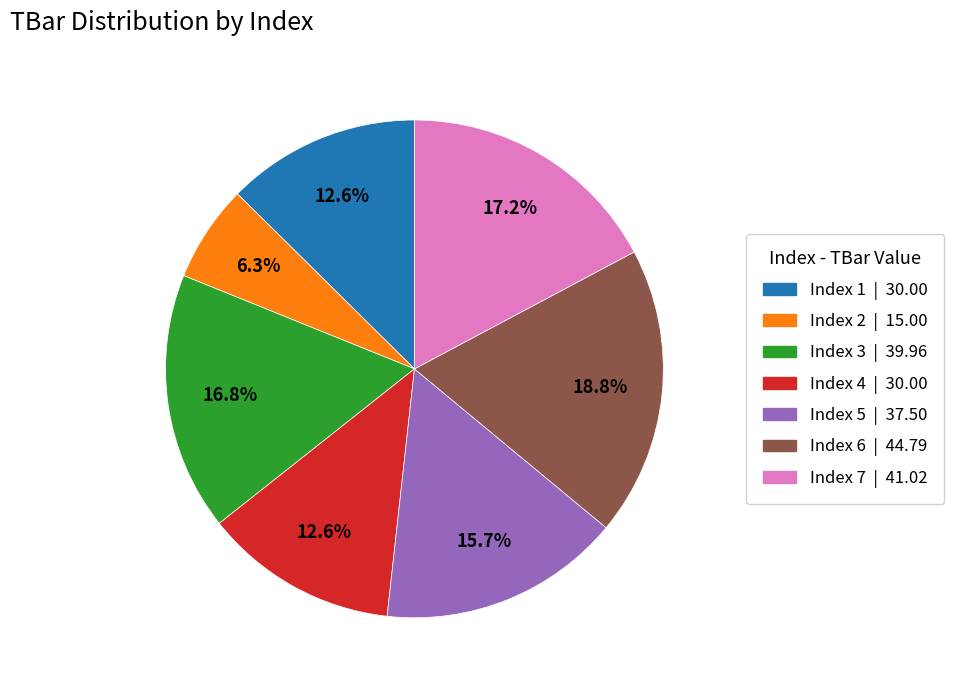

Is there a majority slice in this chart?

No